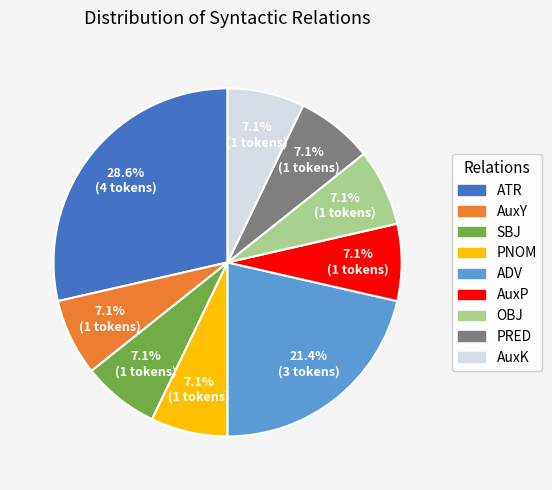

To the nearest percent, what percentage of the pie is AuxP?

7%